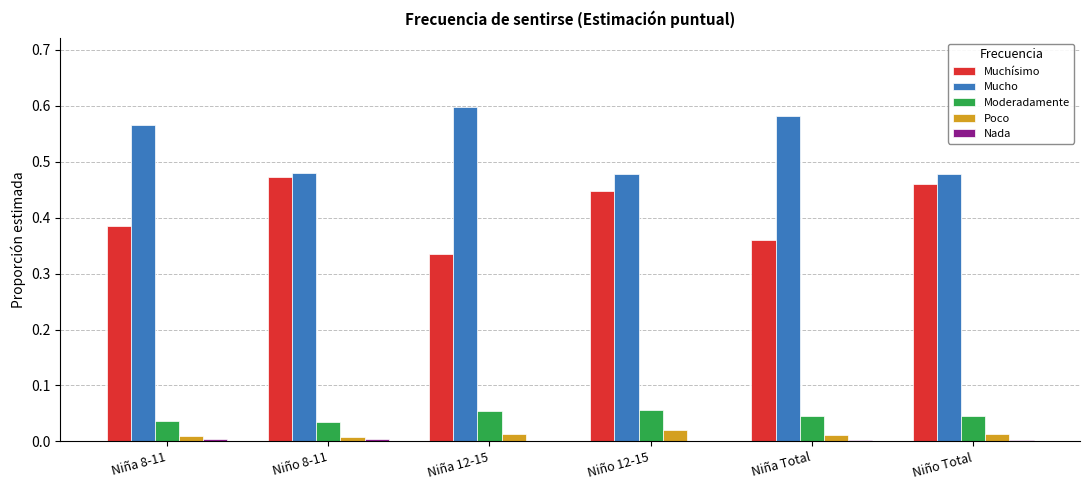

What is the sum of all Mucho values?

3.2